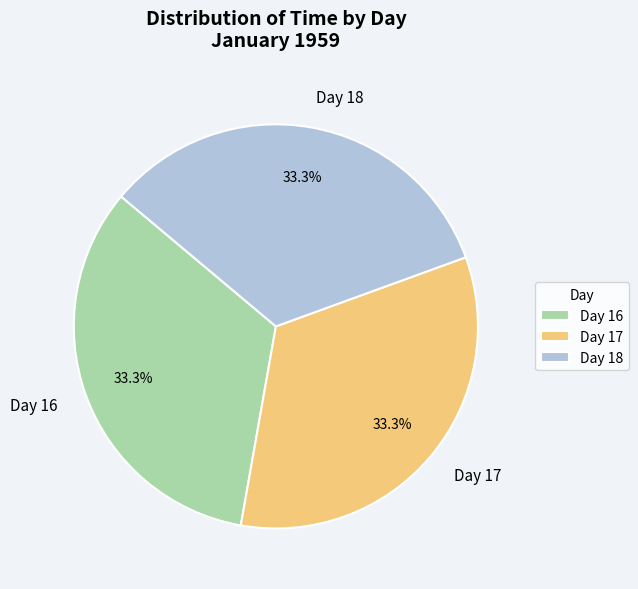

Does any single category account for the majority?

No